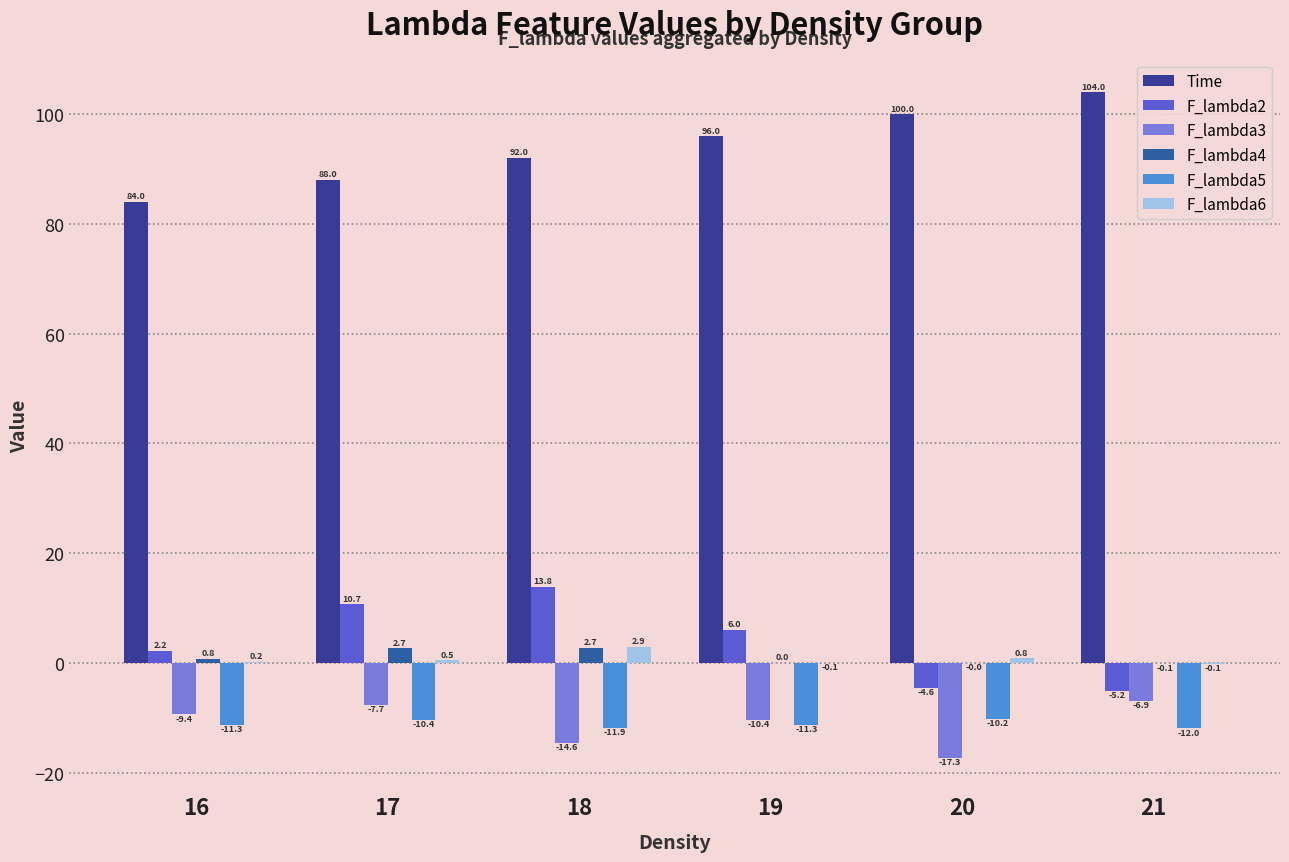

What is the sum of the F_lambda4 values at 20 and 16?

0.7